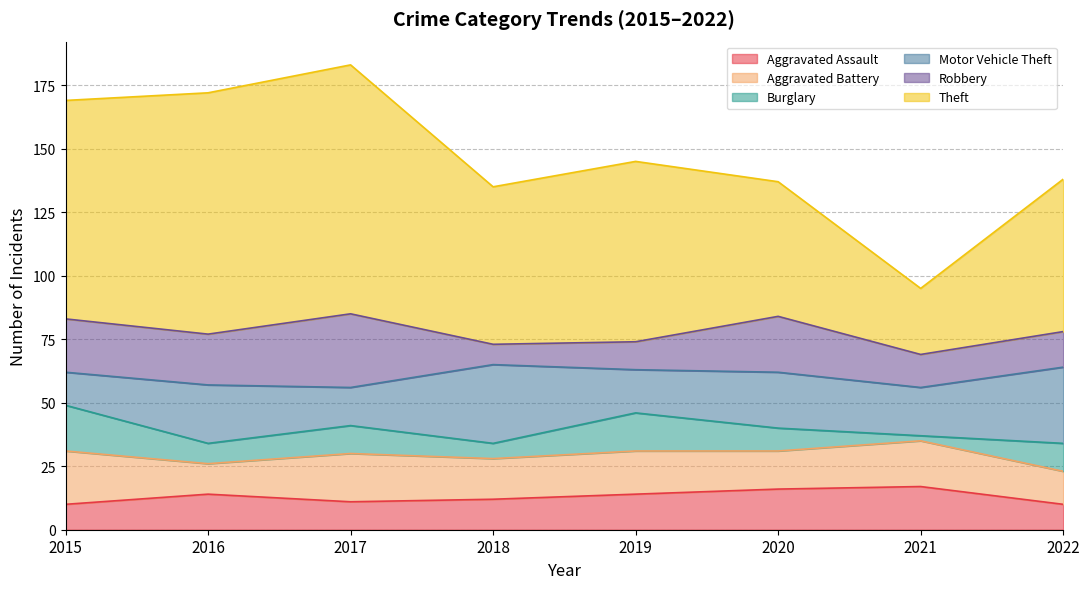

Reading right to left, what are all the values shown in this chart?

Aggravated Assault: 2022=10	2021=17	2020=16	2019=14	2018=12	2017=11	2016=14	2015=10
Aggravated Battery: 2022=13	2021=18	2020=15	2019=17	2018=16	2017=19	2016=12	2015=21
Burglary: 2022=11	2021=2	2020=9	2019=15	2018=6	2017=11	2016=8	2015=18
Motor Vehicle Theft: 2022=30	2021=19	2020=22	2019=17	2018=31	2017=15	2016=23	2015=13
Robbery: 2022=14	2021=13	2020=22	2019=11	2018=8	2017=29	2016=20	2015=21
Theft: 2022=60	2021=26	2020=53	2019=71	2018=62	2017=98	2016=95	2015=86